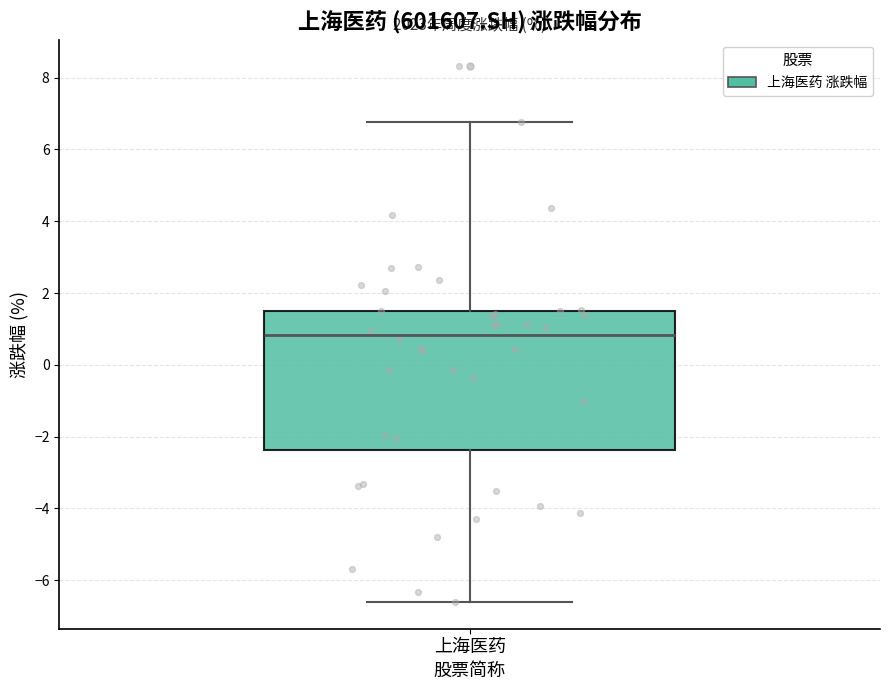

Transcribe this box plot: give where the median line is, the range the box spans, and where the two whiskers end, as read against the y-axis. The values are not printed on the chart, so give them approximately, as read against the axis.

median 0.8, box -2.4 to 1.6, whiskers -6.6 to 6.8